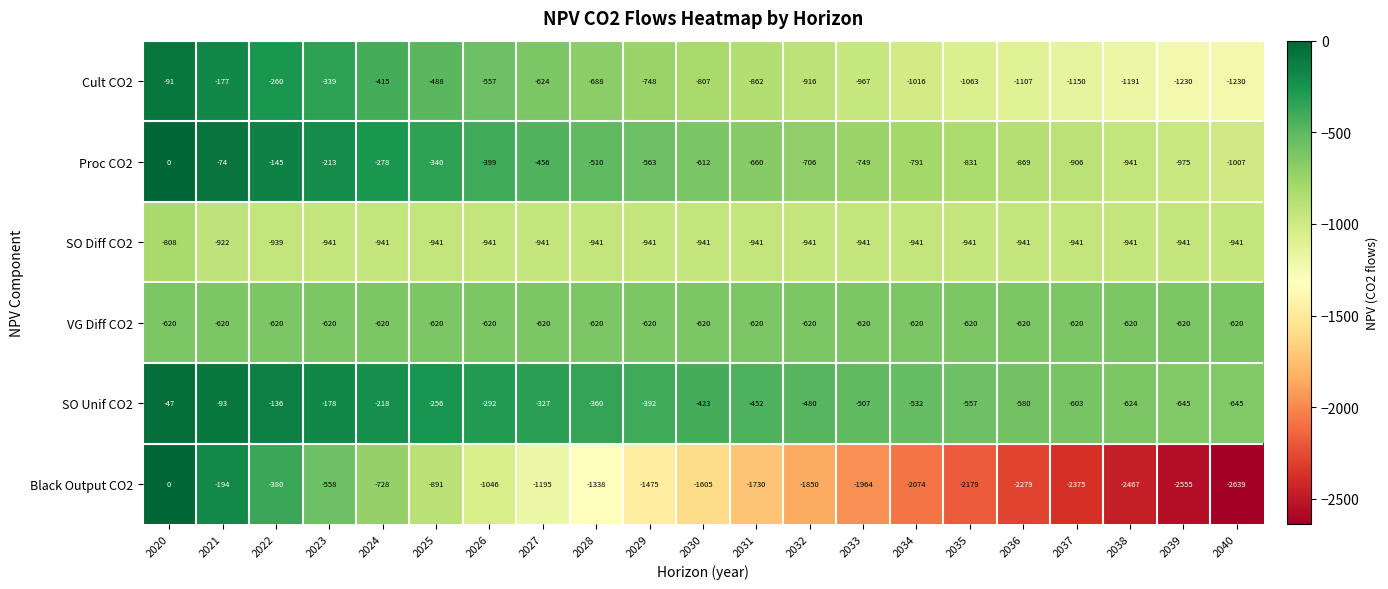

Rank the series at 2031 from highest to lowest value.

SO Unif CO2, VG Diff CO2, Proc CO2, Cult CO2, SO Diff CO2, Black Output CO2